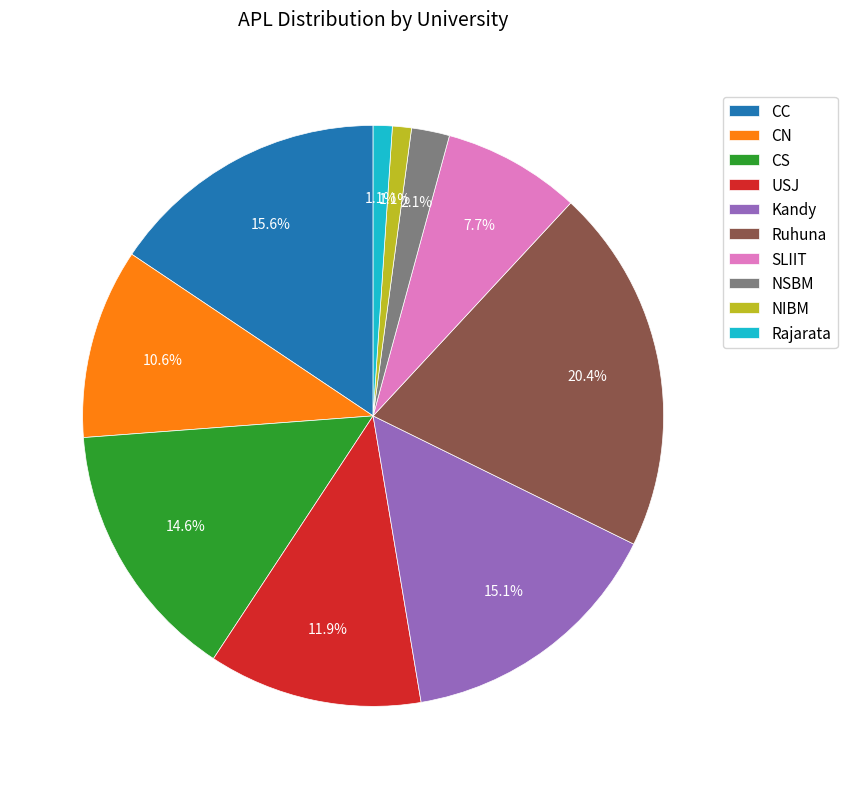

Count the number of slices in the pie.

10